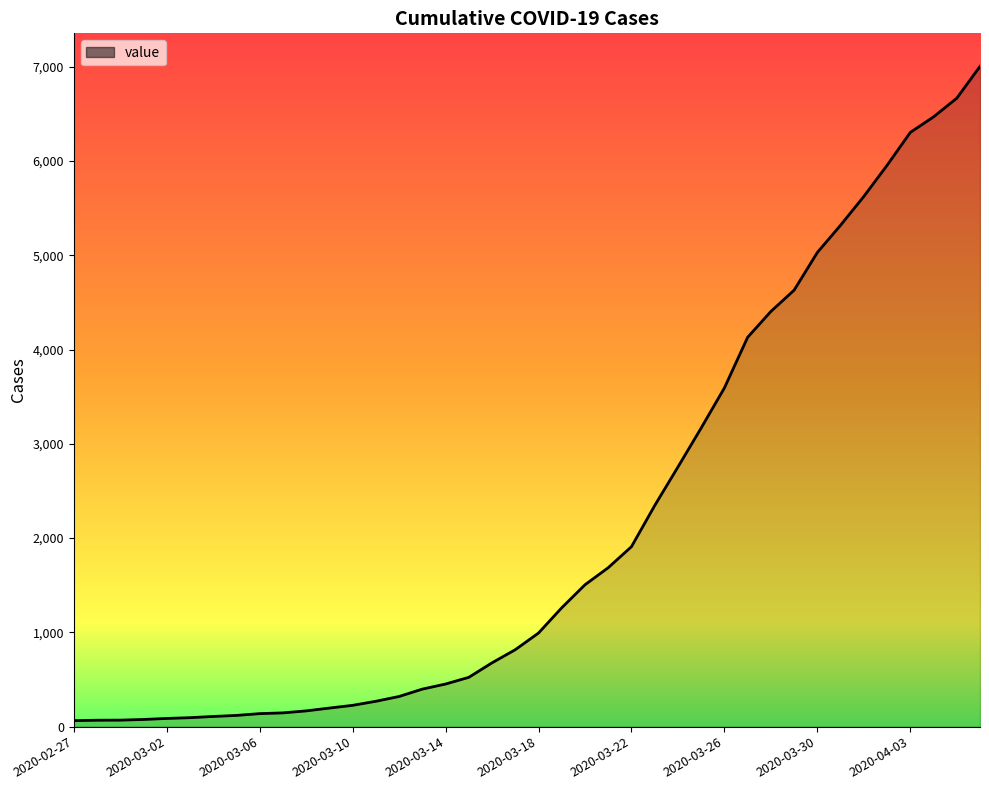

What is the difference between the maximum and minimum values?

6940